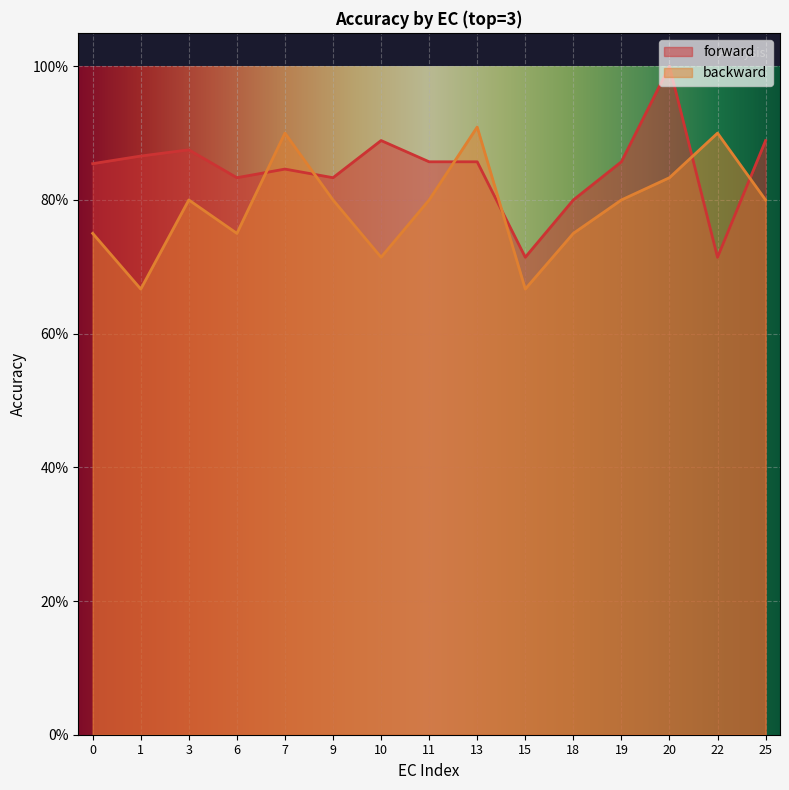

Is it true that backward equals 1.1 at 10?

False